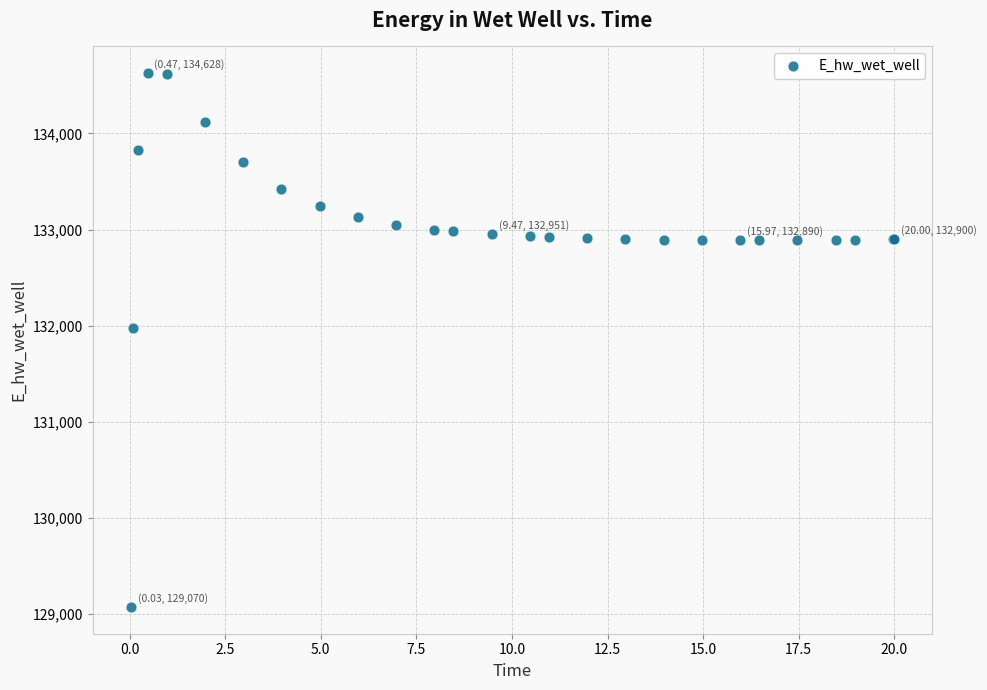

What Y value in the scatter plot is closest to 131849?

131970.0